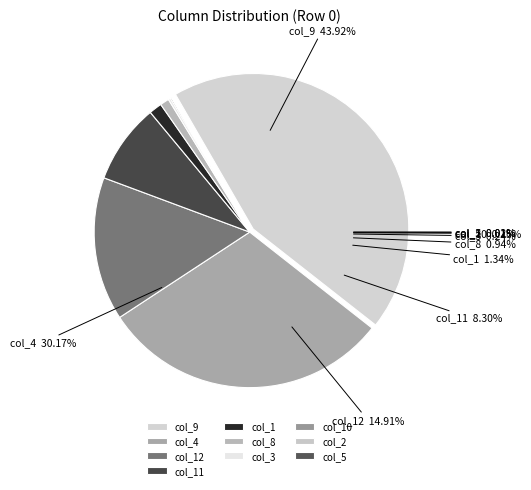

To the nearest percent, what is the combined percentage of col_3 and col_8?

1%